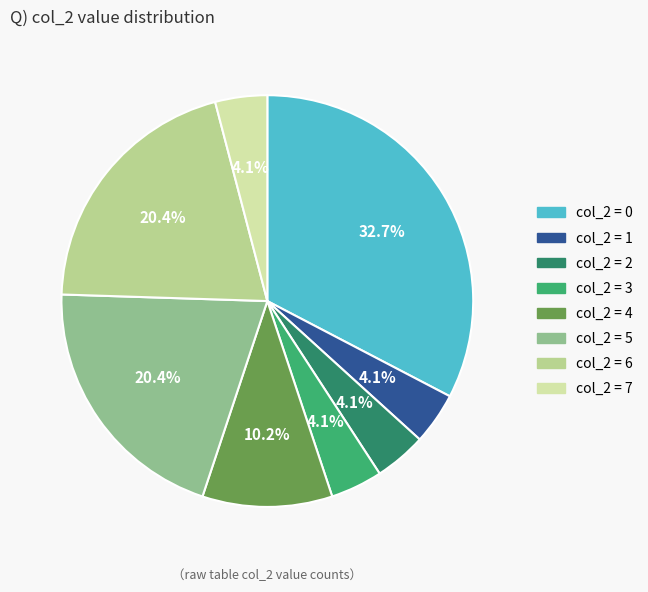

How many slices are in this pie chart?

8